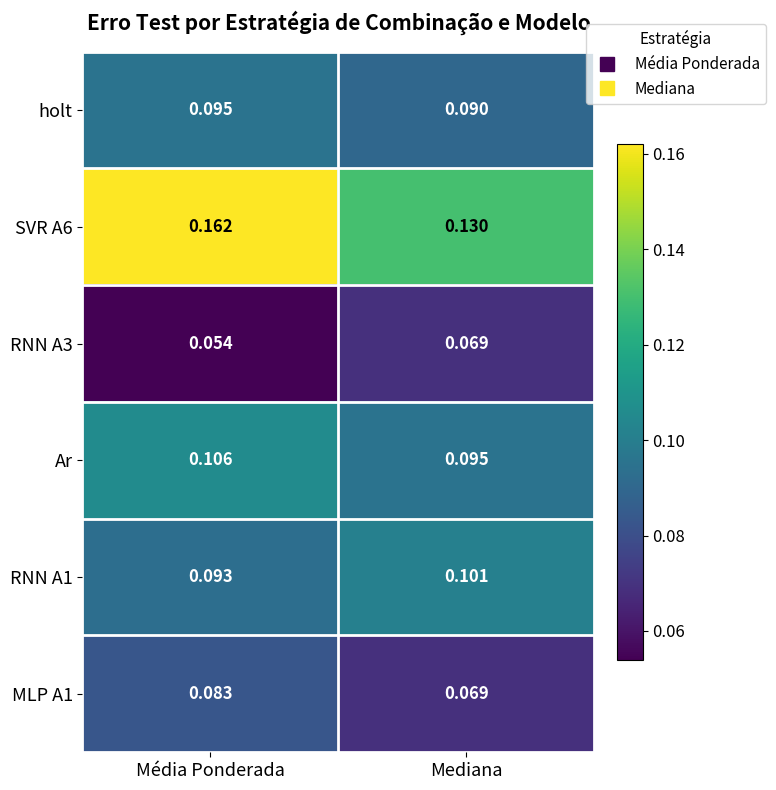

Which category has the highest value across all series?

Média Ponderada